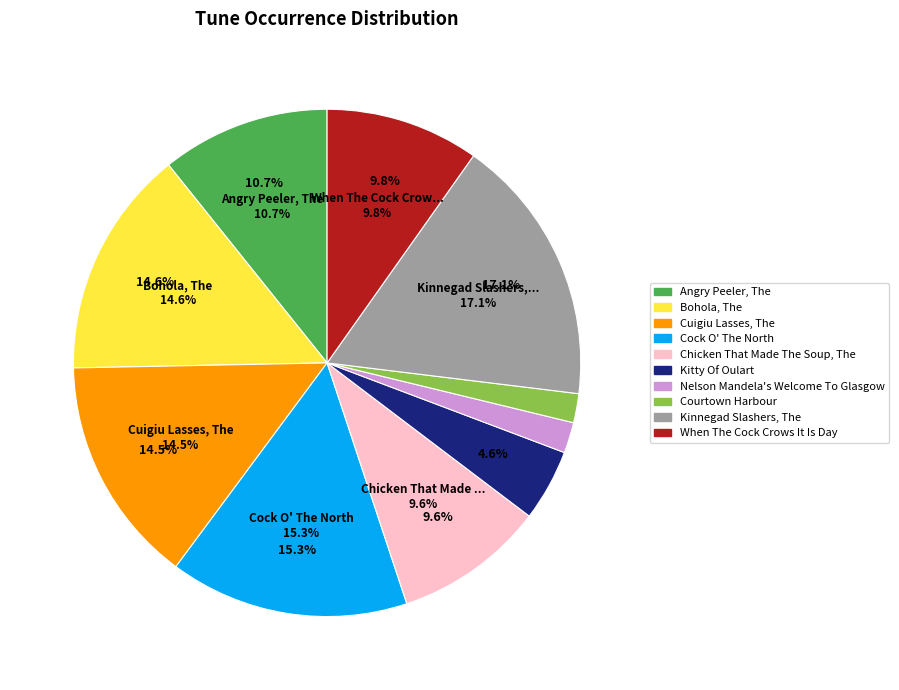

Rank the categories by value from lowest to highest.

Courtown Harbour, Nelson Mandela's Welcome To Glasgow, Kitty Of Oulart, Chicken That Made The Soup, The, When The Cock Crows It Is Day, Angry Peeler, The, Cuigiu Lasses, The, Bohola, The, Cock O' The North, Kinnegad Slashers, The